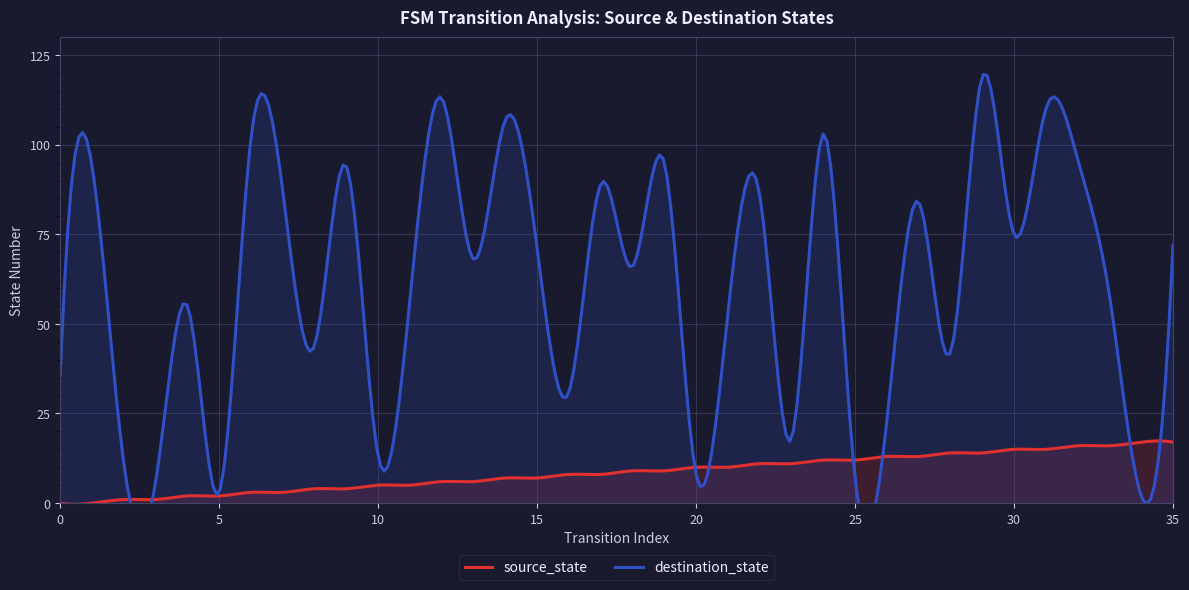

Which has a higher value, 2 or 25?

25